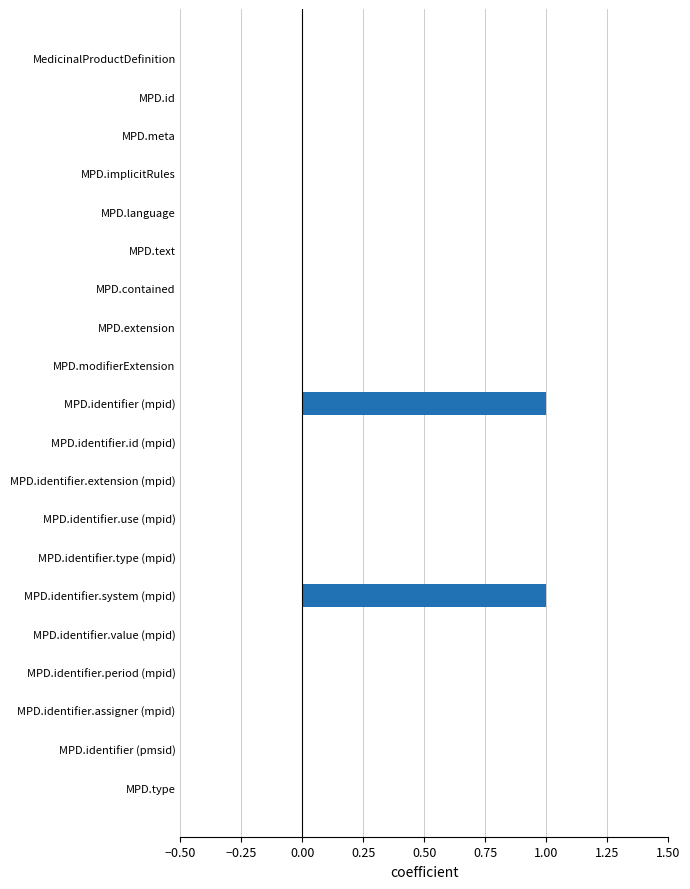

True or false: the data shows 0 at MPD.type.

True